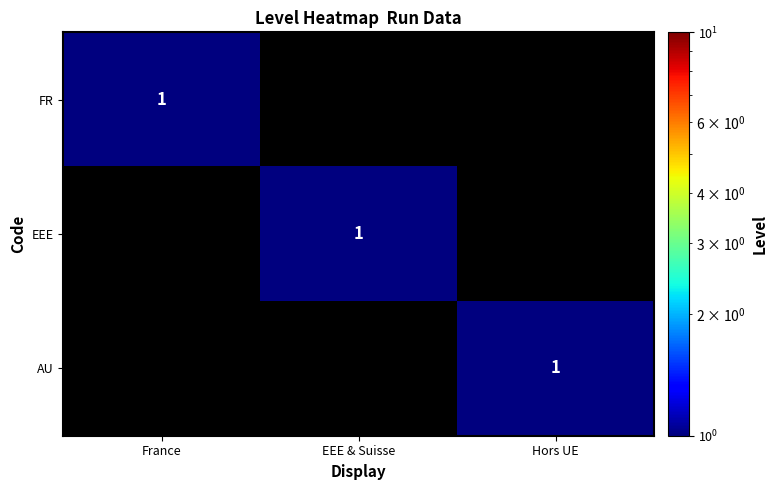

What is the spread (max minus min) of values at Hors UE?

1